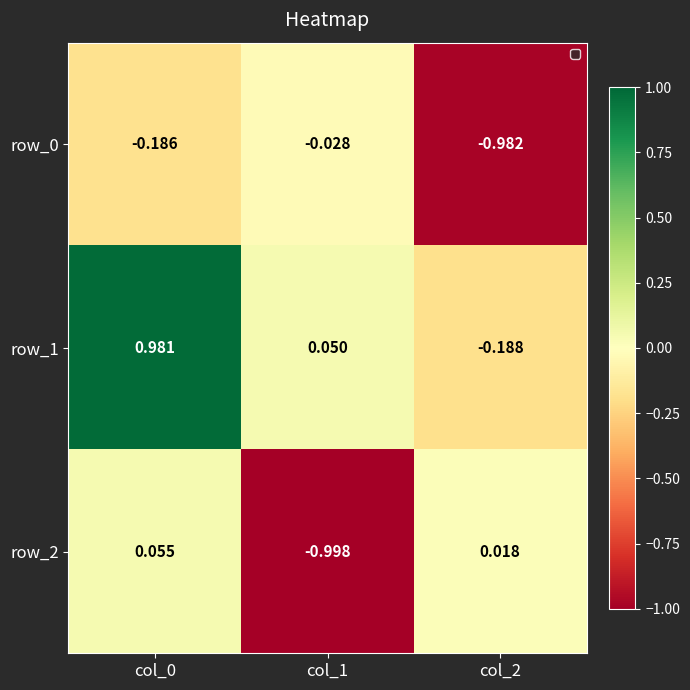

The row_1 series shows -0.3 at col_2. True or false?

False